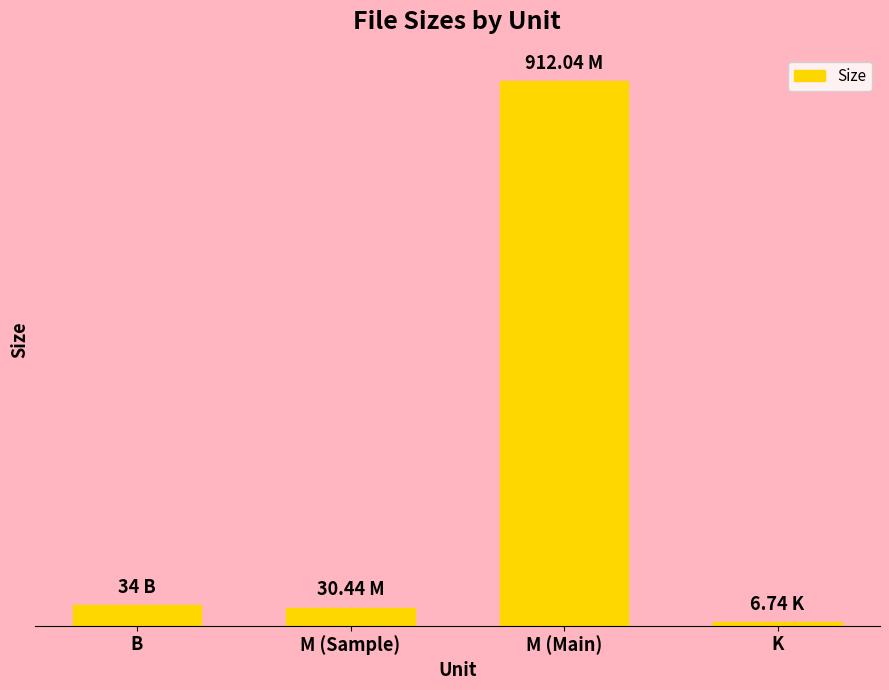

How many distinct data groups are displayed?

1